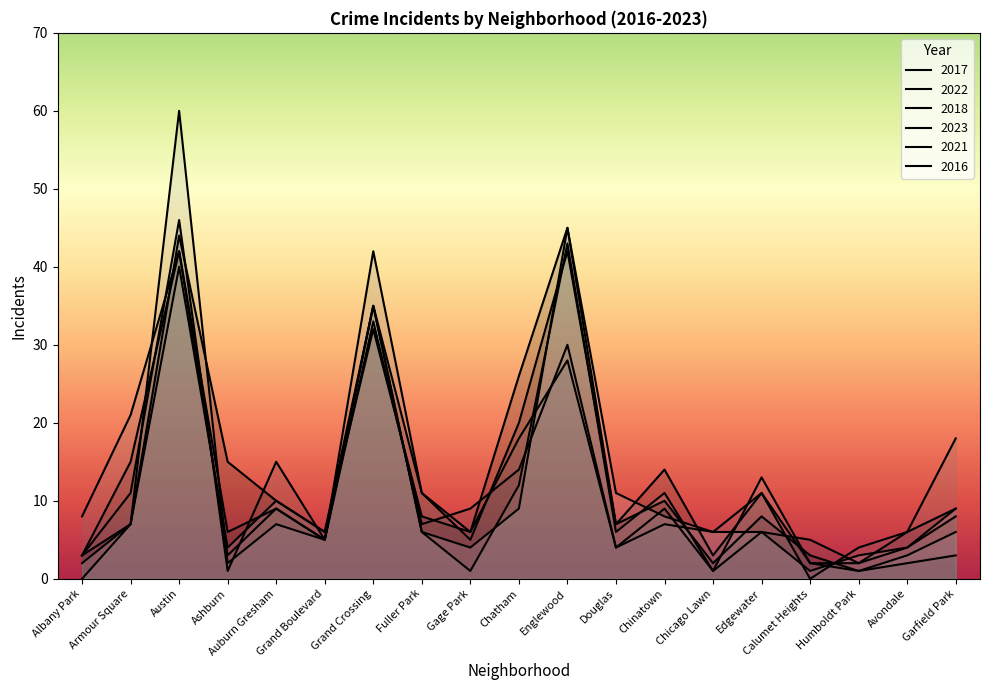

At which category is the sum across all series the highest?

Austin